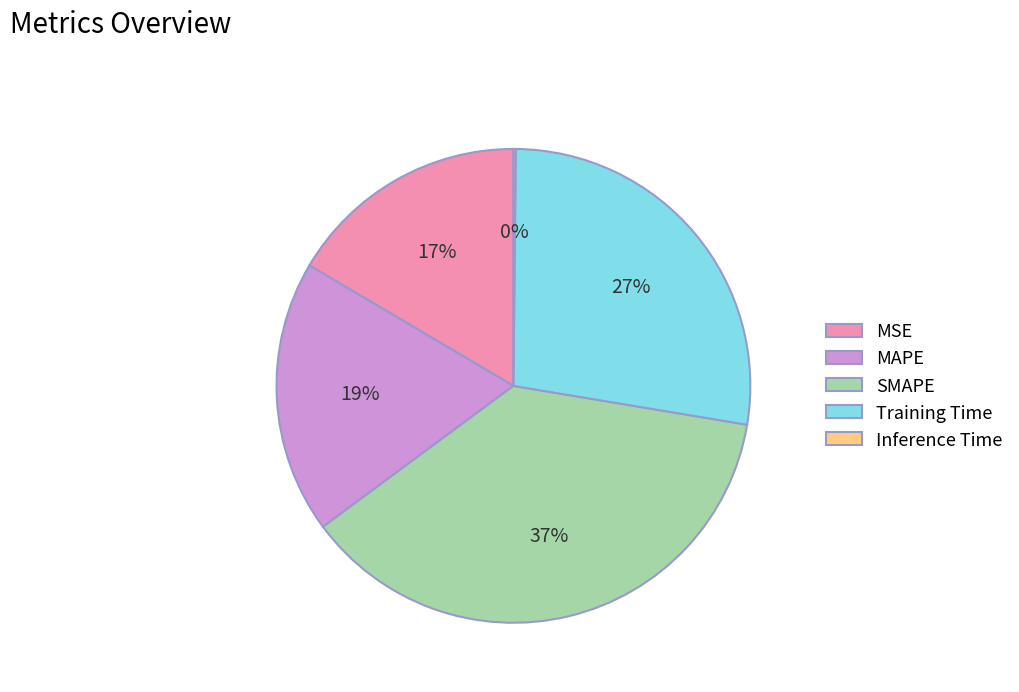

To the nearest percent, what portion does MSE represent?

17%